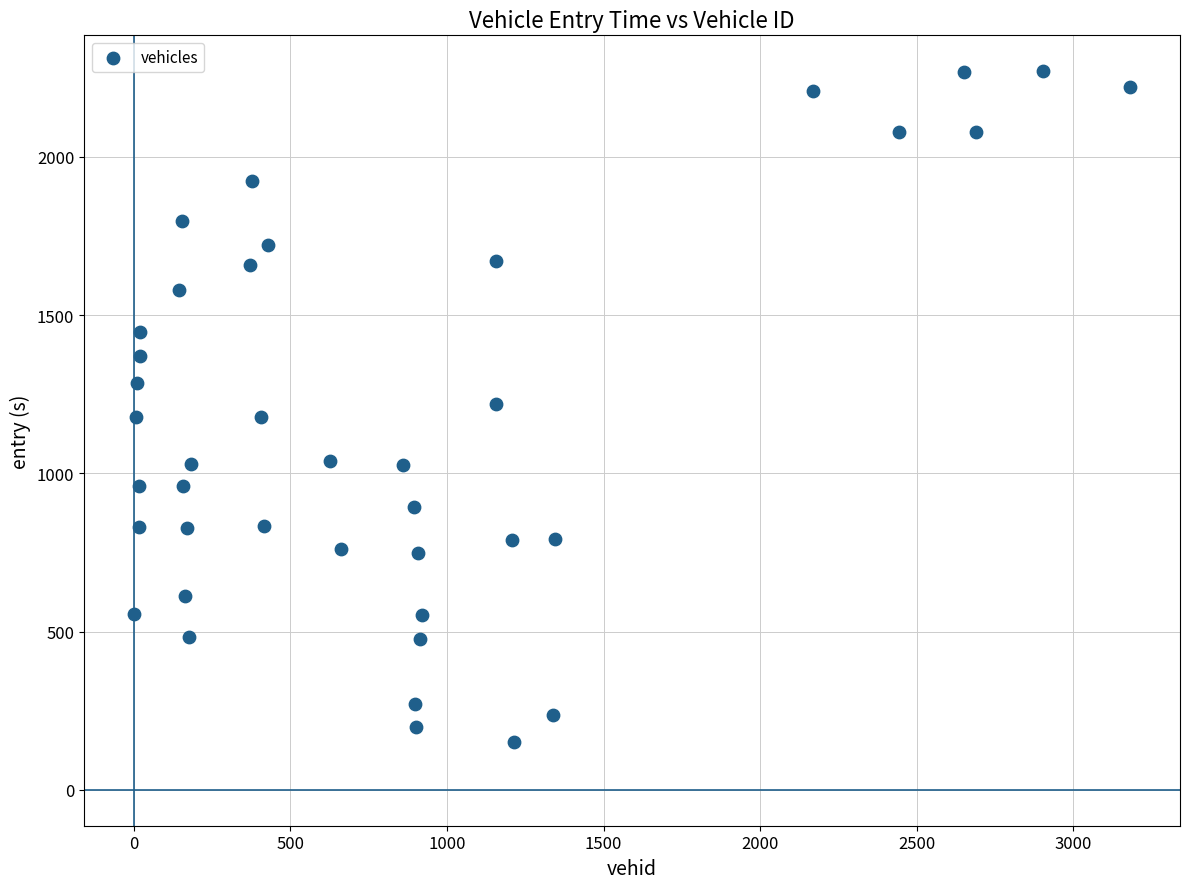

What is the range of X values (max minus min)?

3181.0